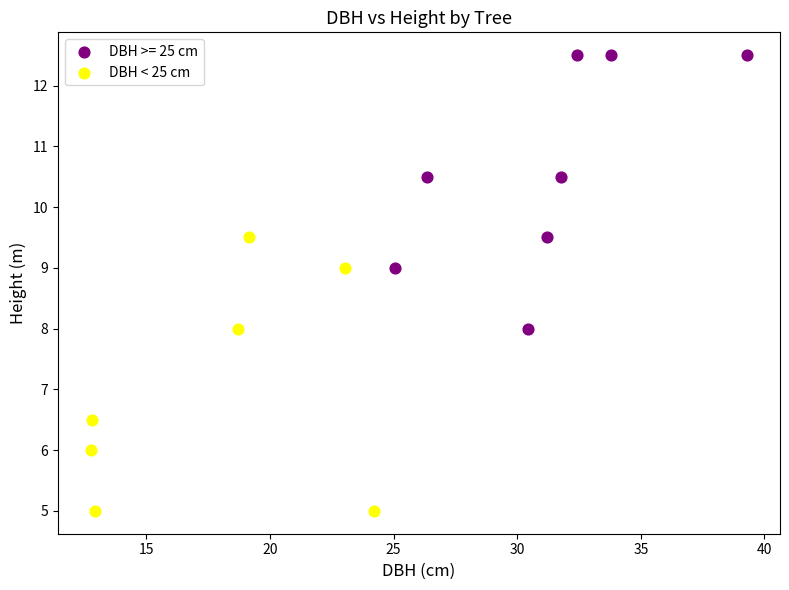

Which series contains the highest Y value?

DBH >= 25 cm